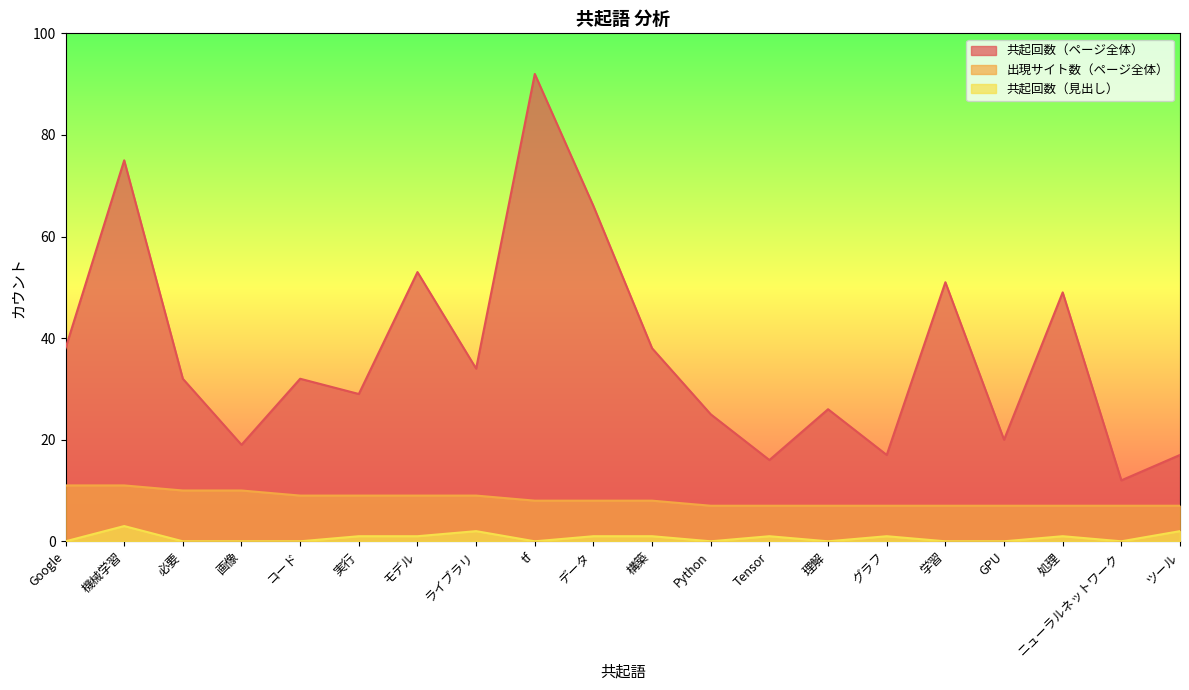

Which series has the widest spread of values?

共起回数（ページ全体）